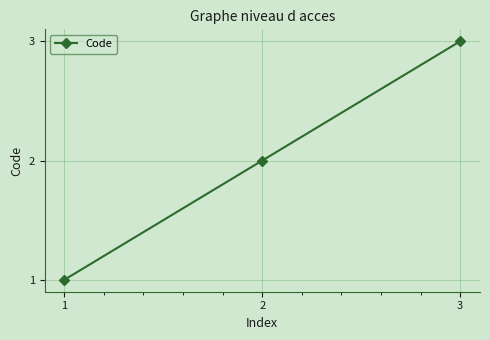

The chart shows a value of 2 at 2. True or false?

True